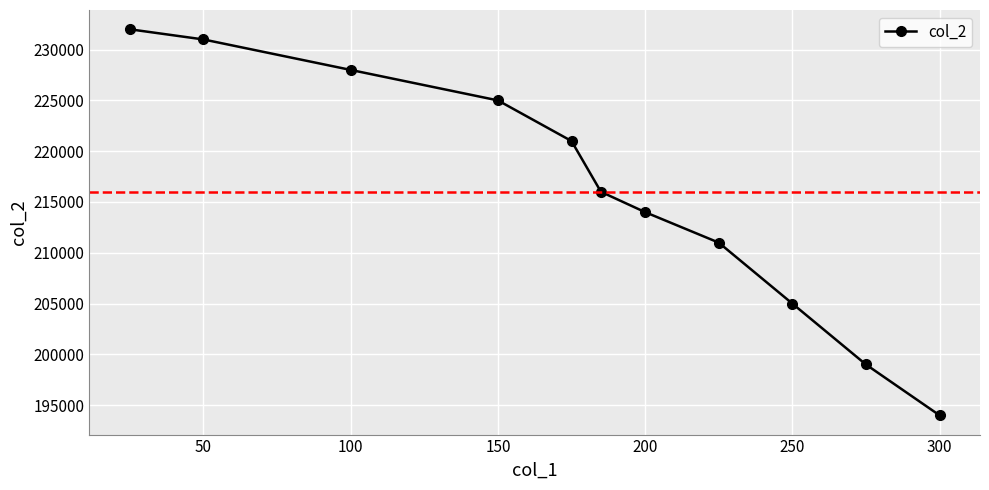

What is the minimum value shown in the chart?

194000